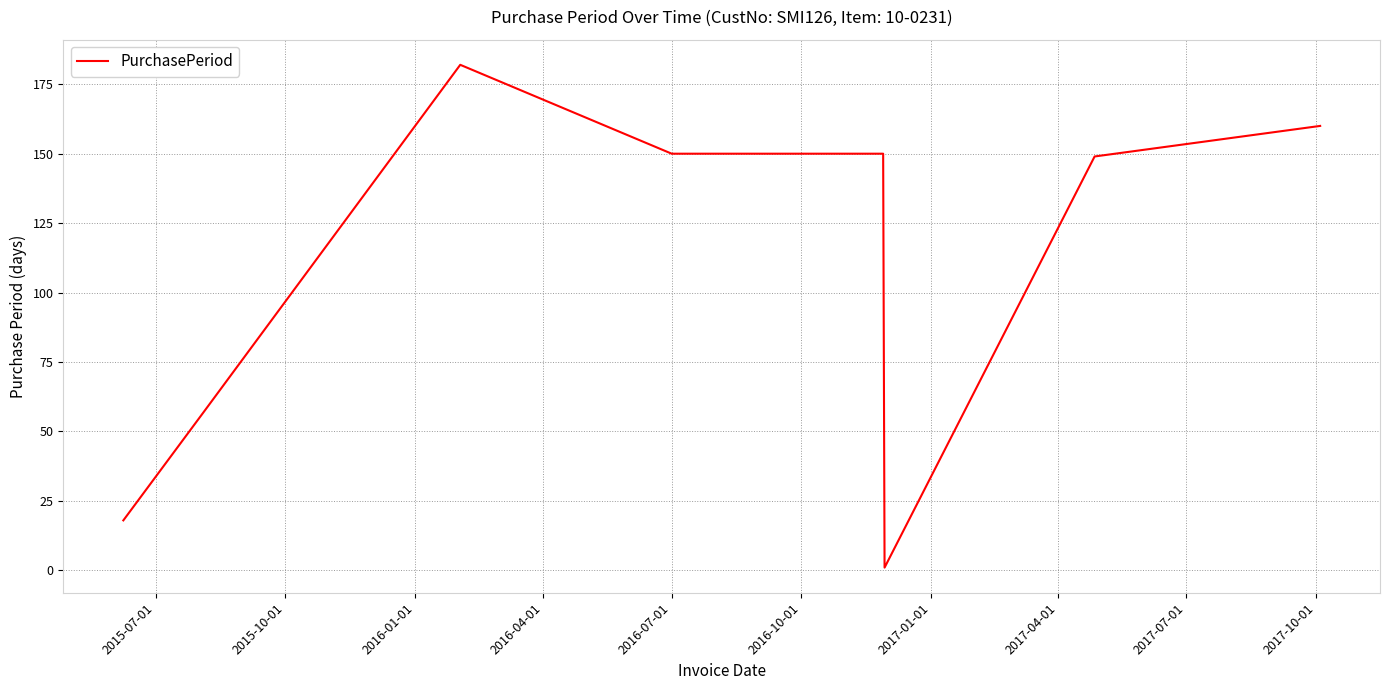

What is the greatest value displayed?

182